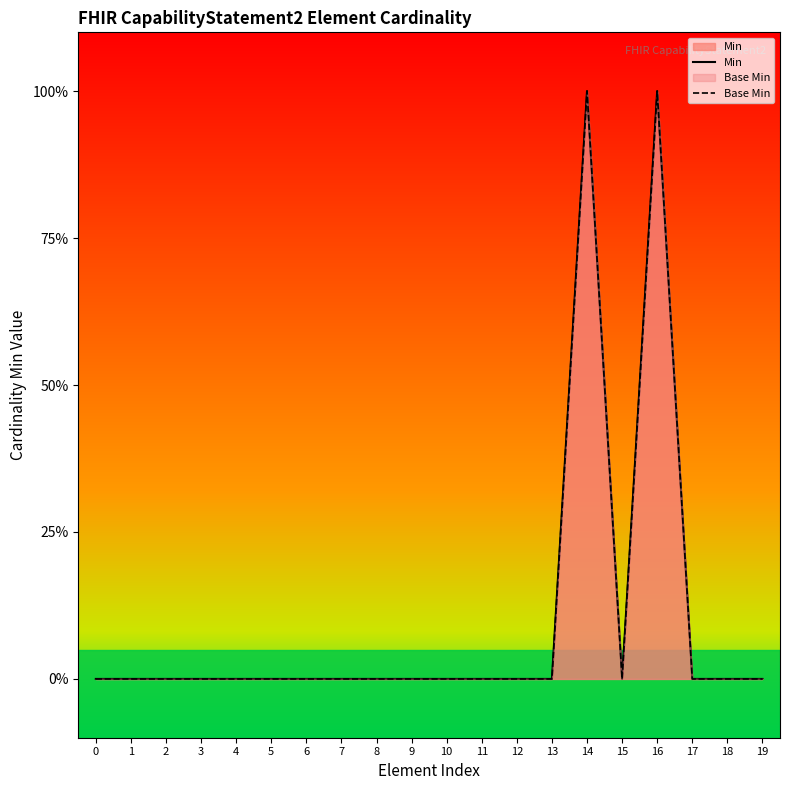

True or false: Min and Base Min intersect in this chart.

False